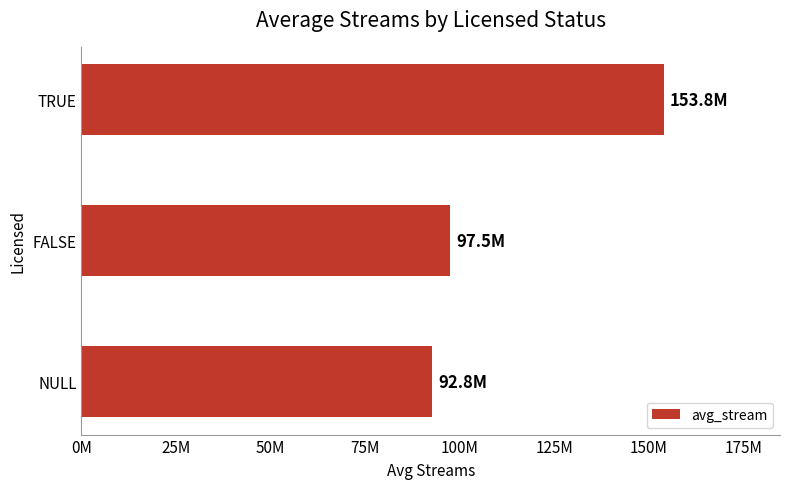

Are the bars horizontal?

Yes